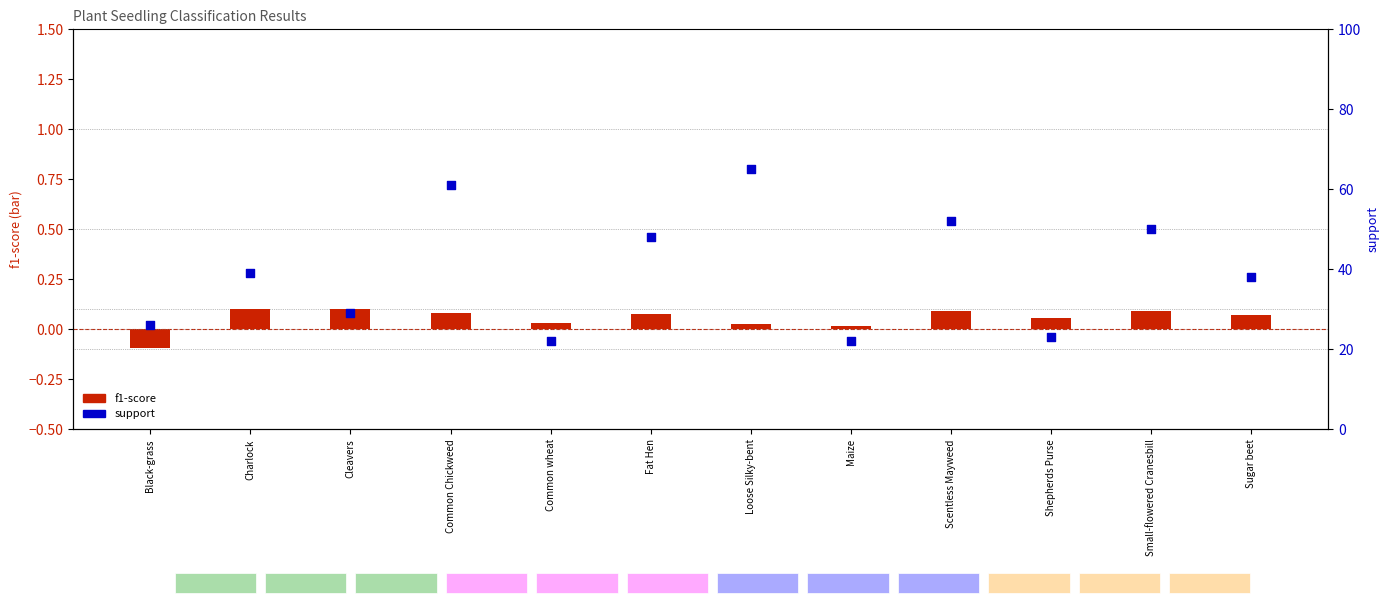

What are all the series names shown in the legend?

f1-score, support